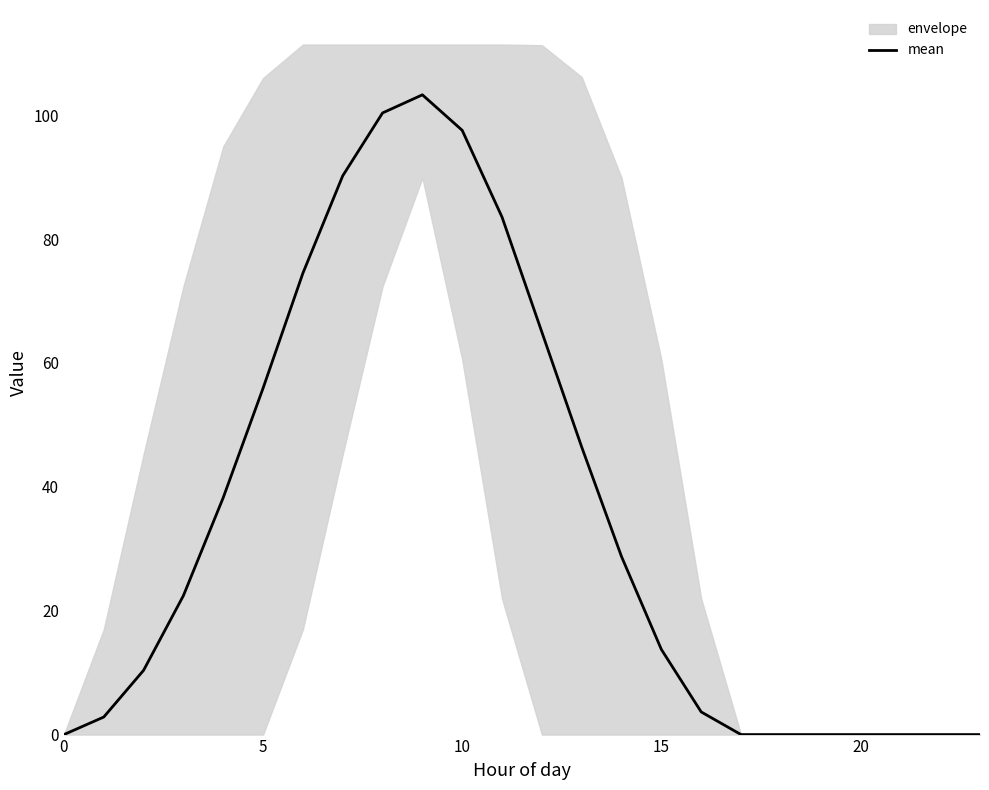

How many values exceed 22?

12